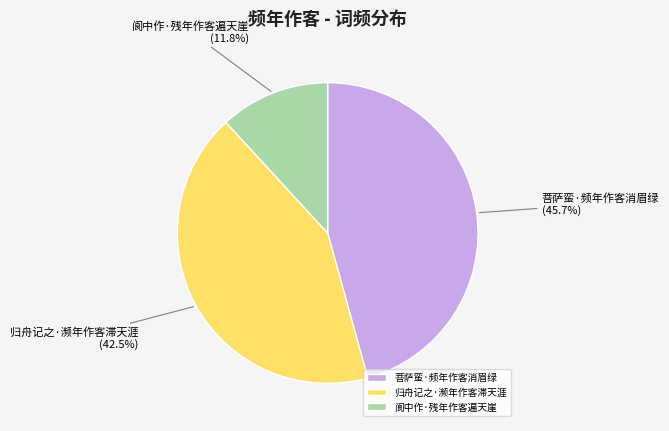

Is 归舟记之·濒年作客滞天涯 the majority of the pie?

No